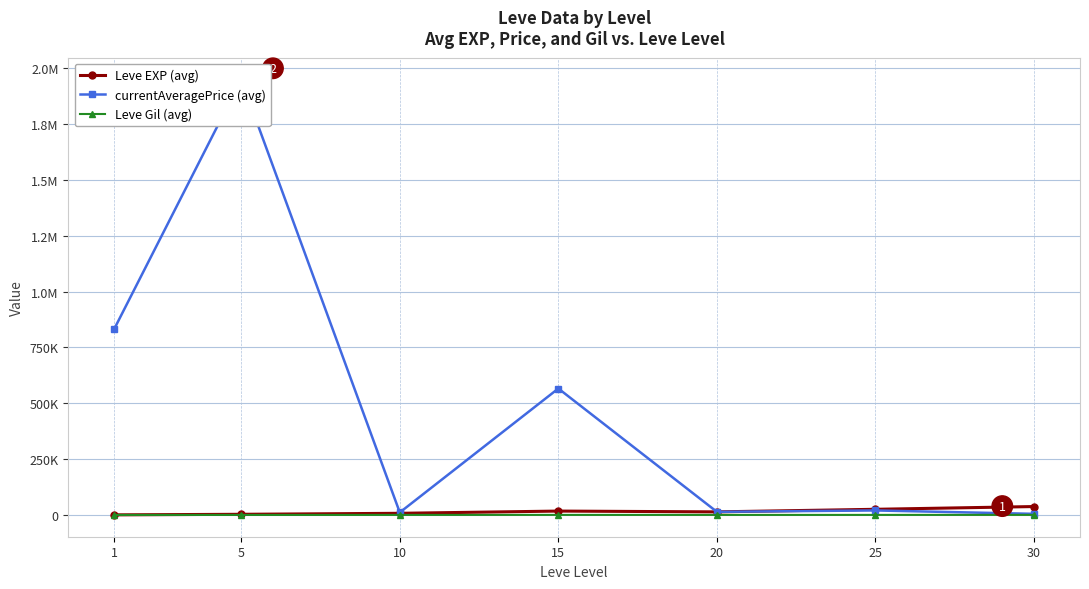

True or false: Leve Gil (avg) and currentAveragePrice (avg) cross at least once.

False